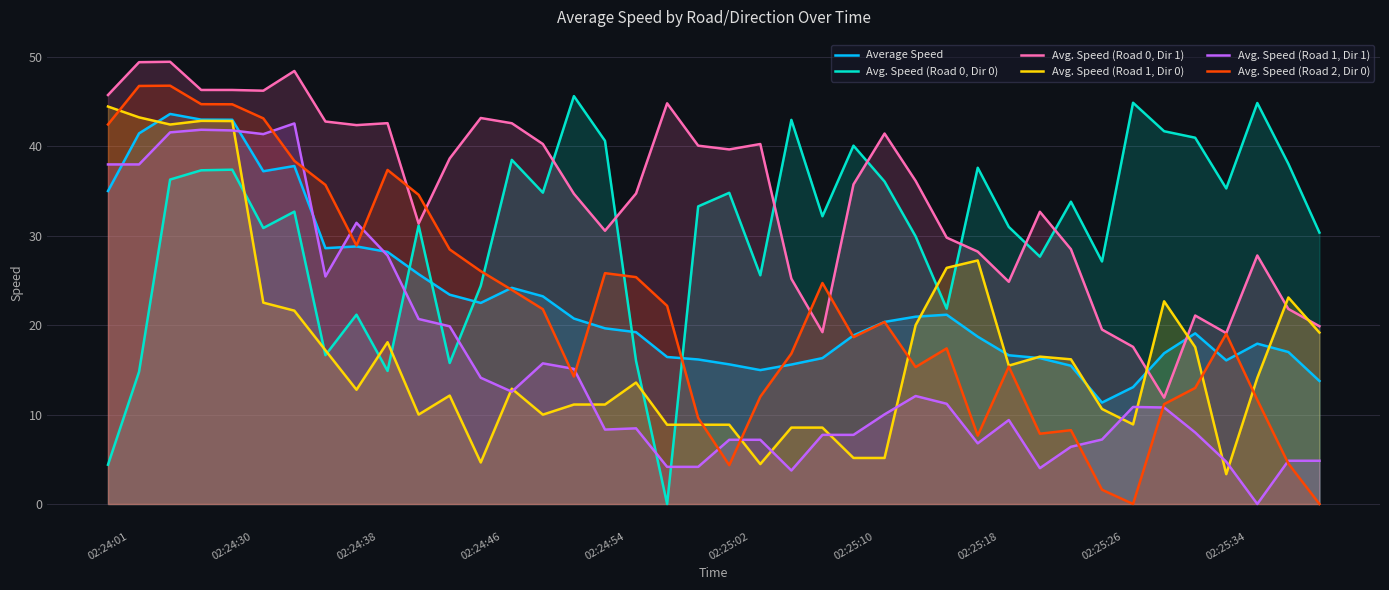

How many intersections are there between Avg. Speed (Road 1, Dir 0) and Average Speed?

8